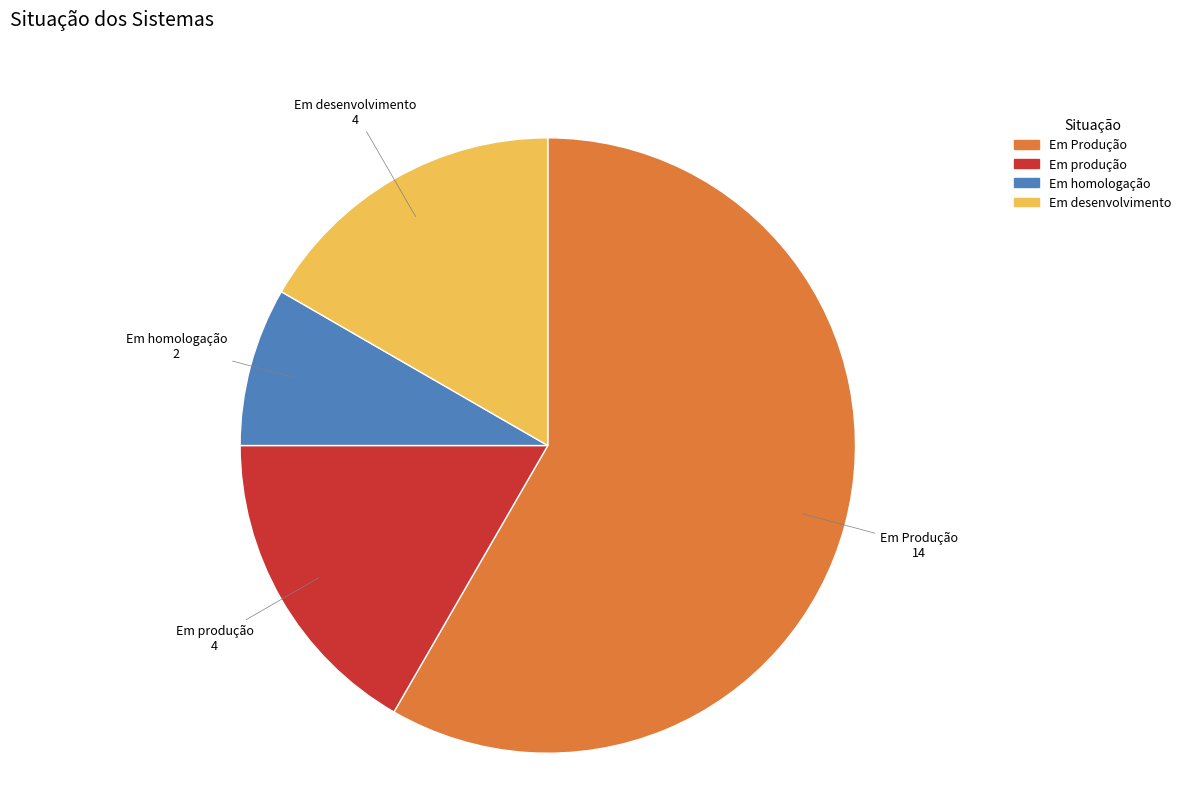

Is it true that Em Produção is 58% of the pie?

True